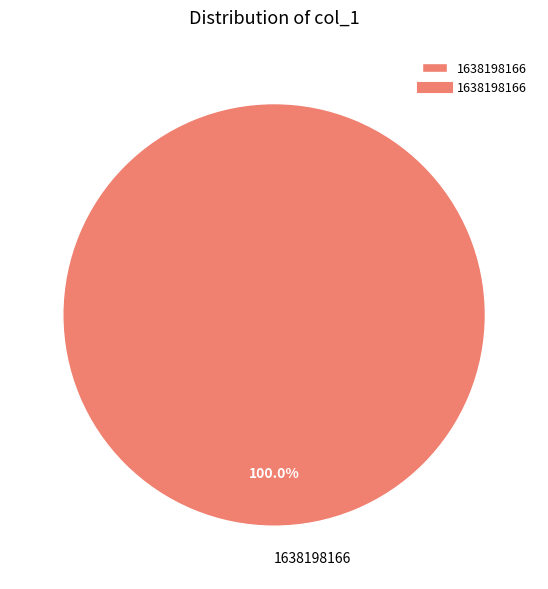

How many segments does this pie chart have?

1